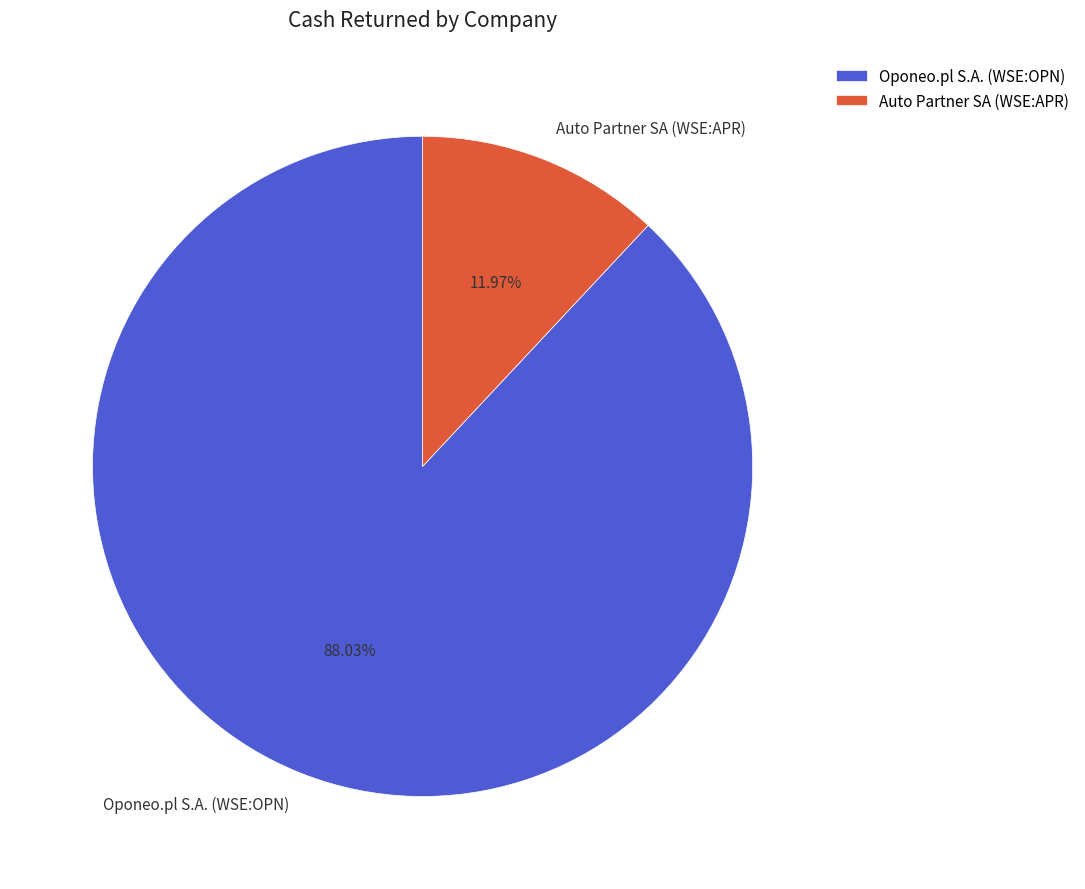

What portion of the pie excludes Auto Partner SA (WSE:APR)?

88.0%